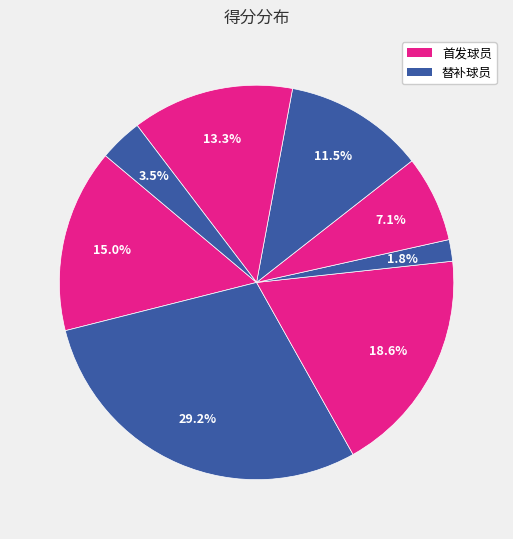

Count the number of slices in the pie.

8